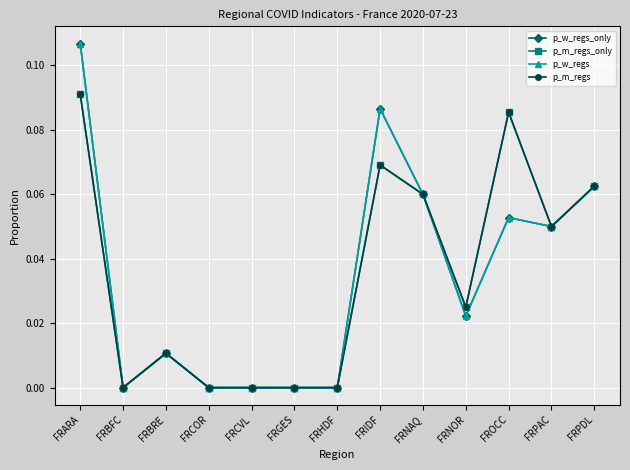

True or false: p_m_regs_only and p_w_regs intersect in this chart.

False